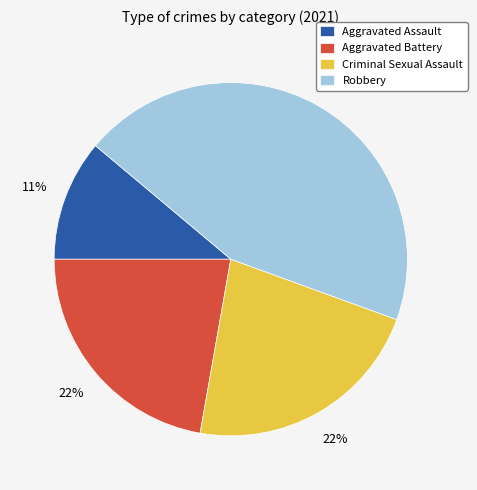

True or false: Aggravated Assault accounts for 24% of the total.

False